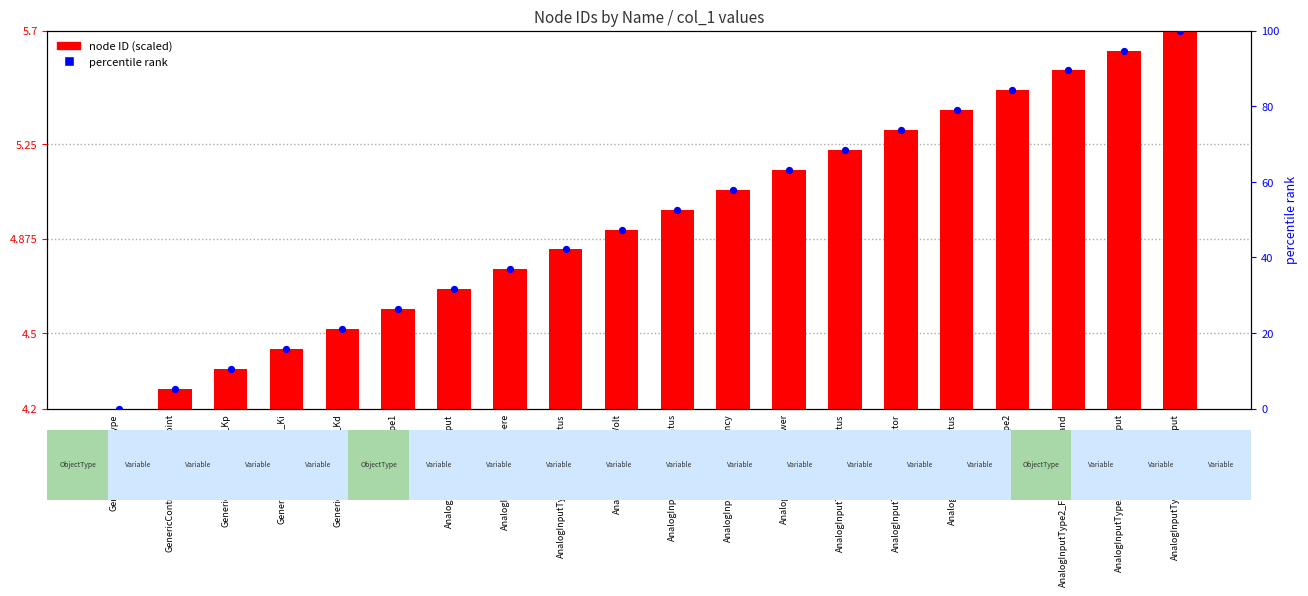

Which series contains the highest Y value?

percentile rank